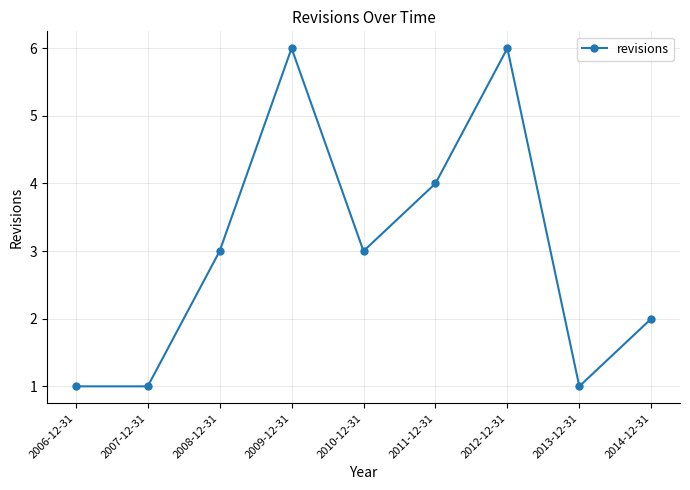

The value at 2008-12-31 is 4. True or false?

False